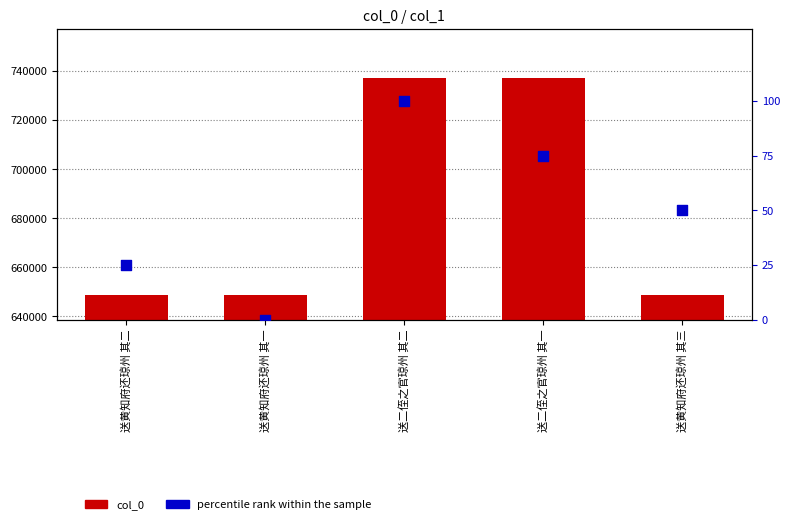

Which series reaches the minimum Y coordinate?

percentile rank within the sample